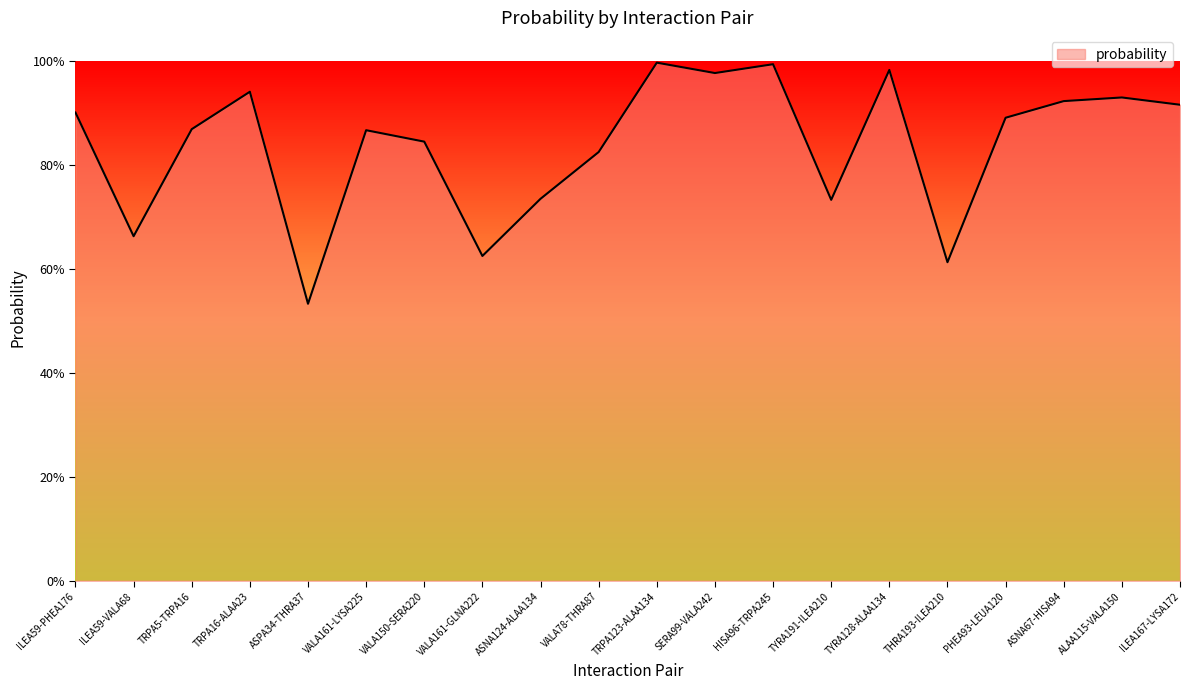

What is the label of the 19th point from the right?

ILEA59-VALA68